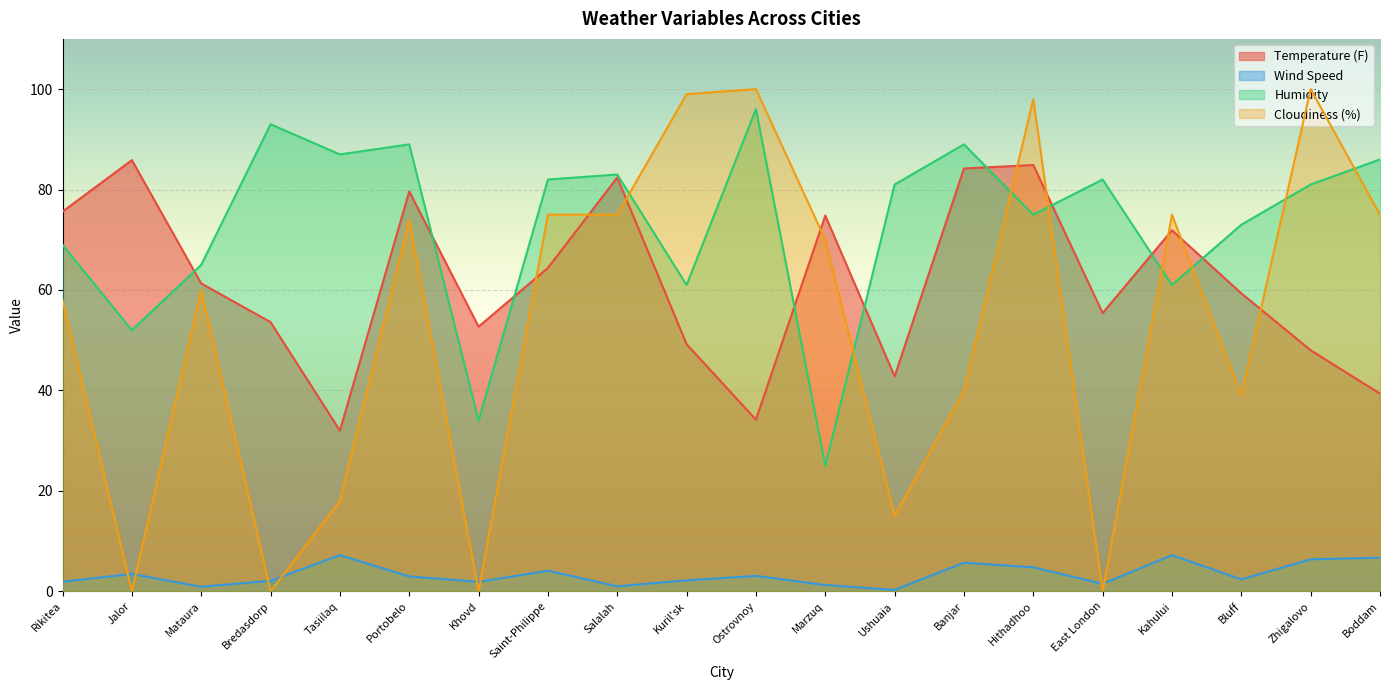

What are all the series names shown in the legend?

Temperature (F), Wind Speed, Humidity, Cloudiness (%)